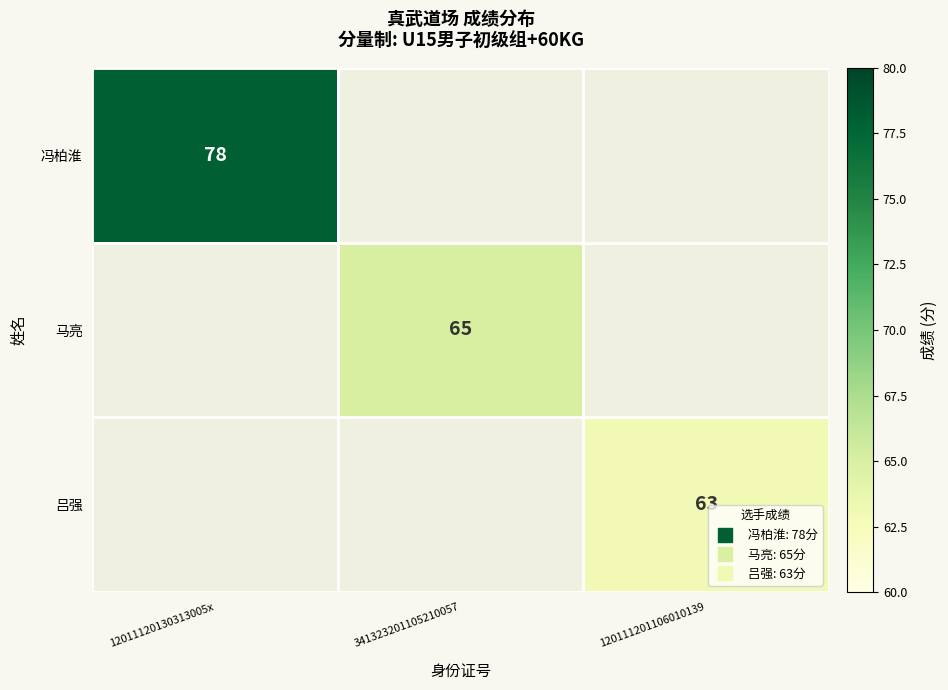

At 120111201106010139, list the series in order from smallest to largest.

冯柏淮, 马亮, 吕强